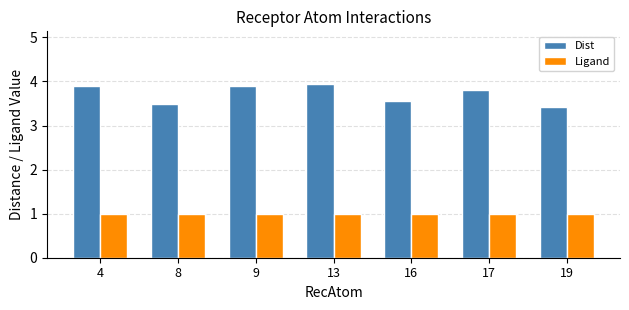

What is the difference between the highest and lowest values at 13?

3.0